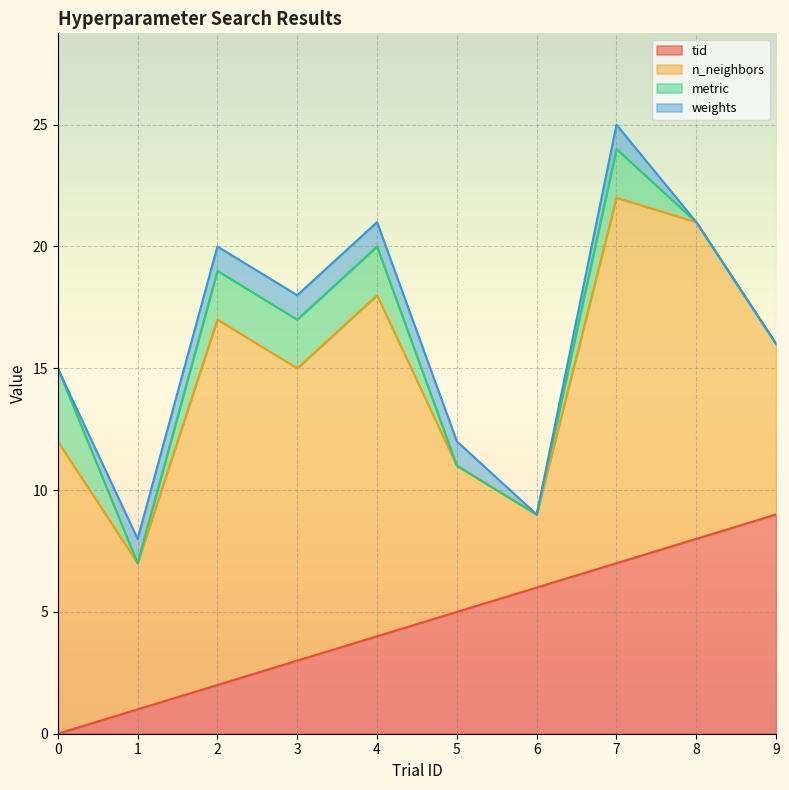

What is the difference between the maximum and minimum values in the n_neighbors series?

12